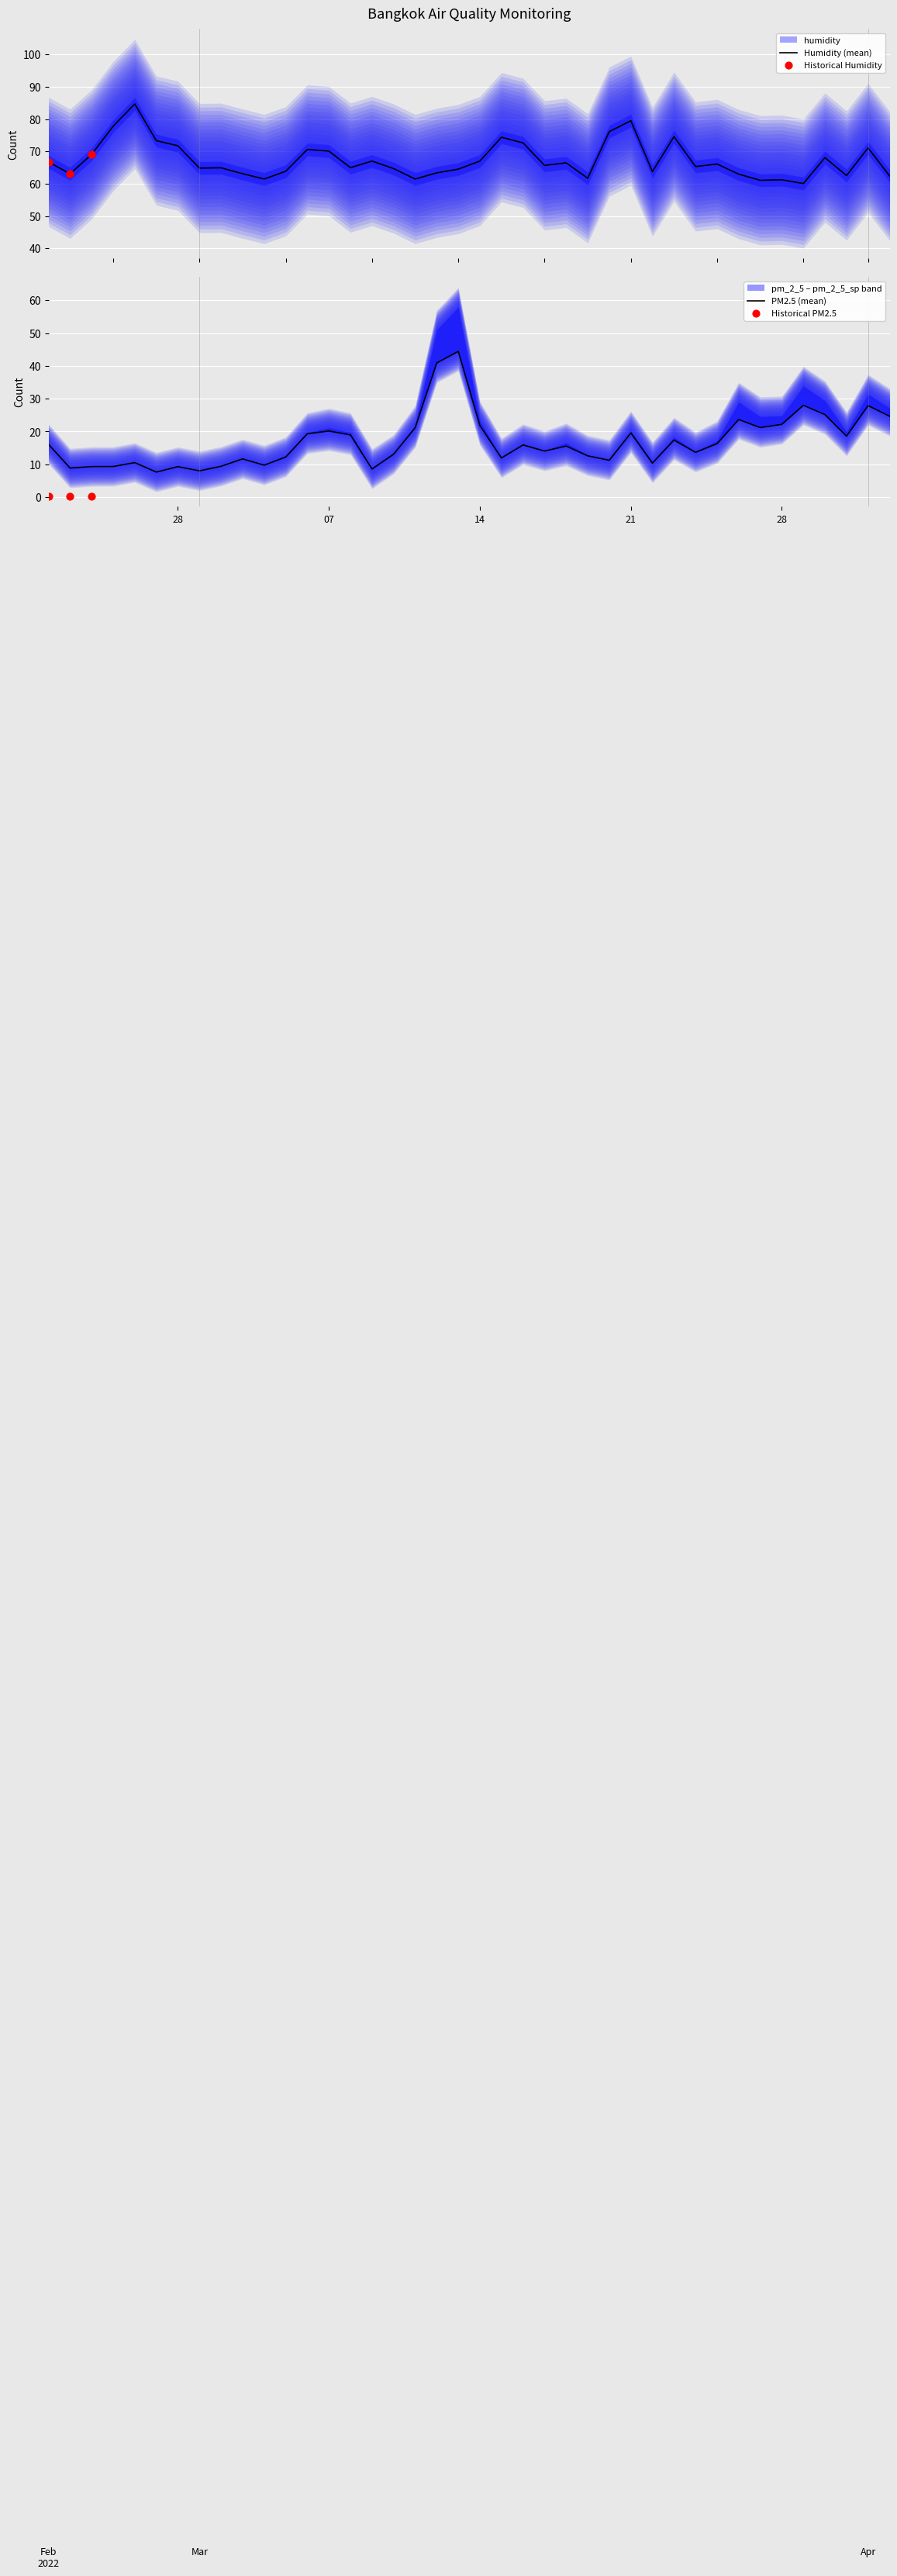

What is the highest value of the Humidity (mean) series?

84.7